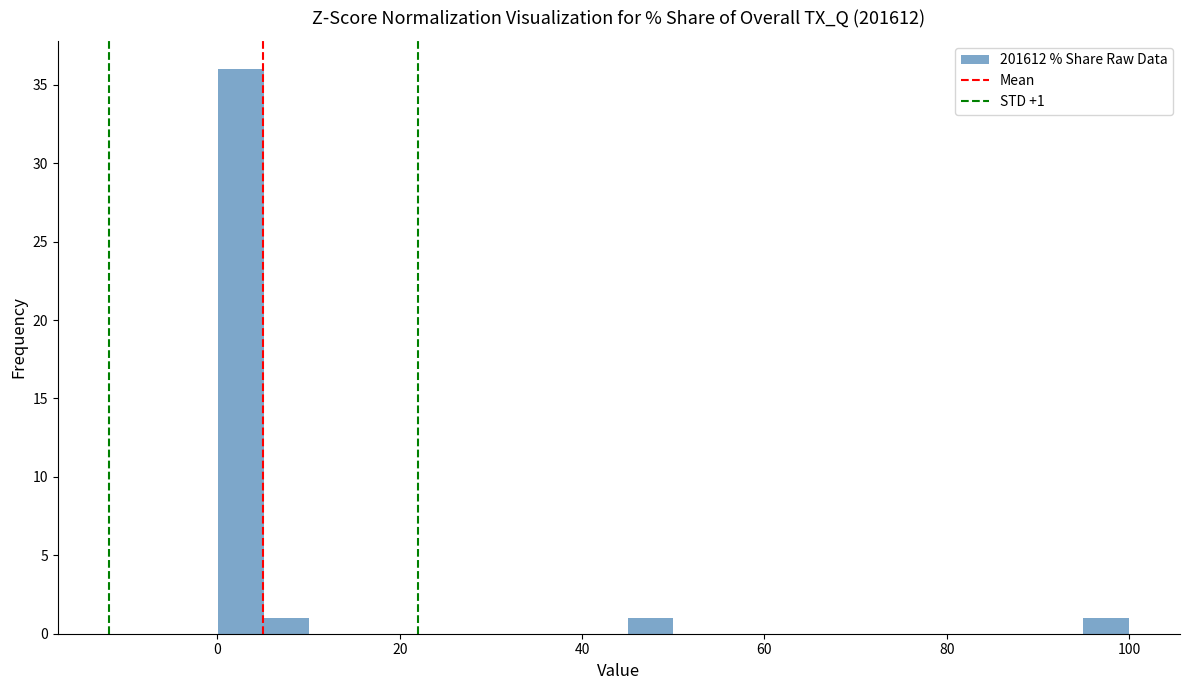

Read against the x-axis, roughly where is the centre of the tallest bar?

2